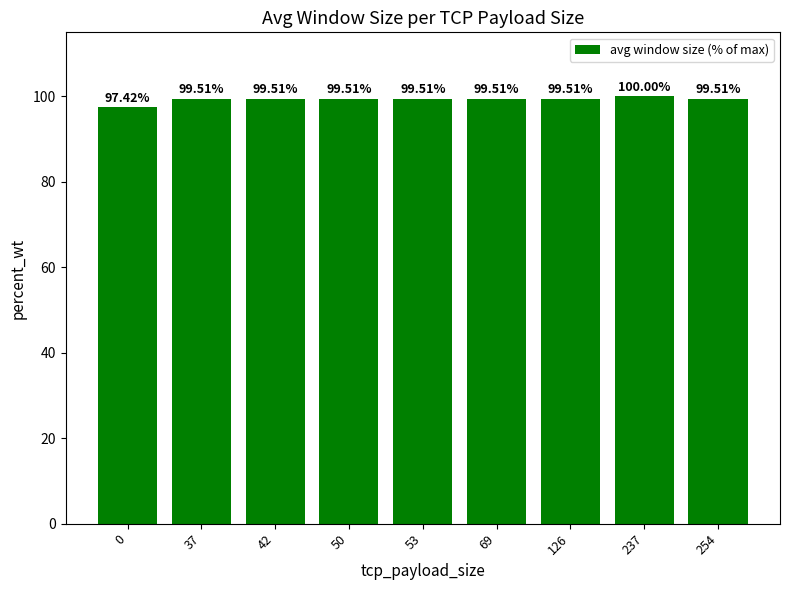

Approximately how many times larger is the value at 0 compared to 126?

1.0